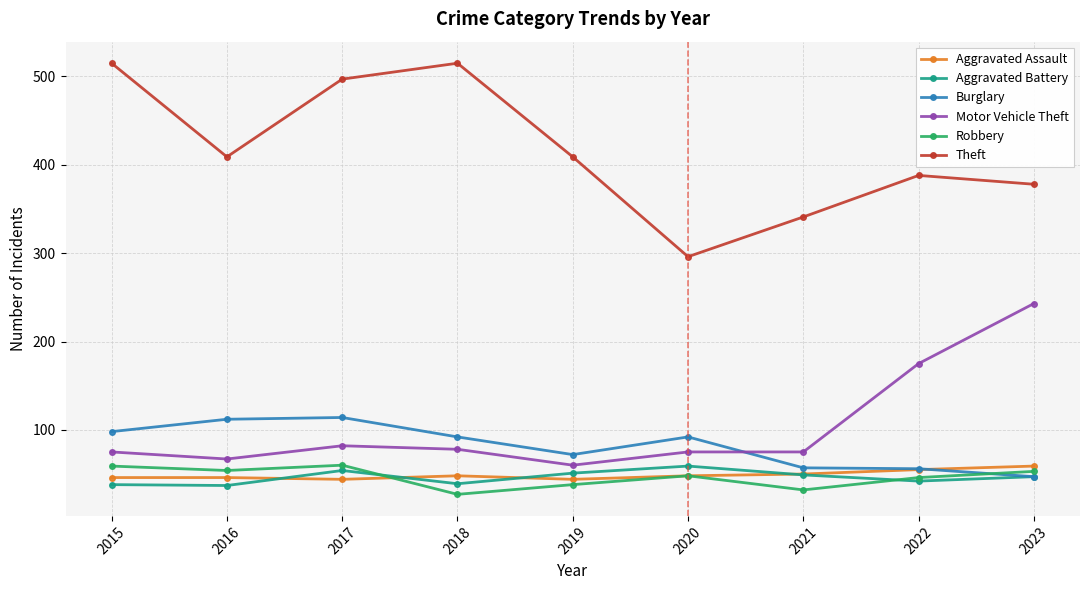

What is the difference between the maximum and second lowest values in the Motor Vehicle Theft series?

176